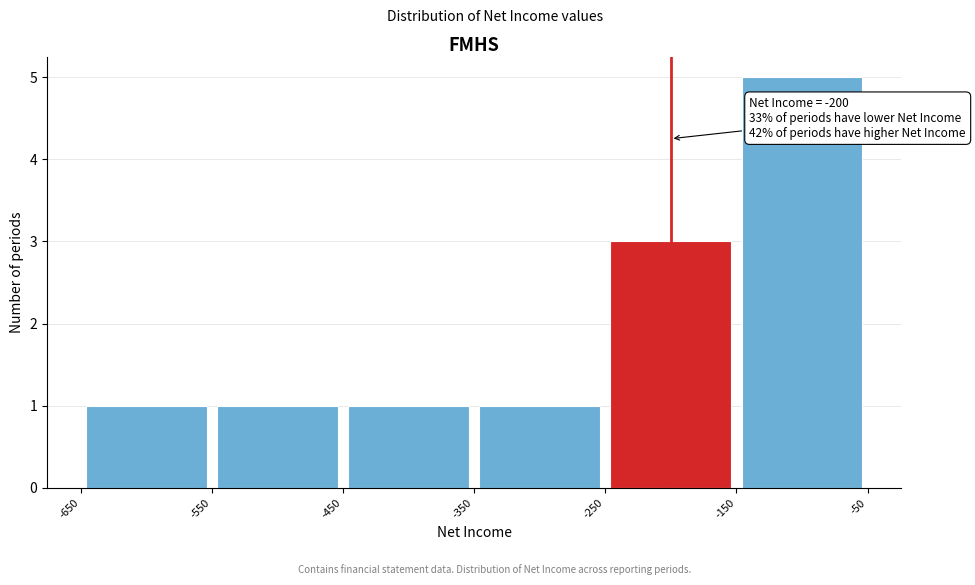

Over which range of the x-axis is the bar tallest?

-150 to -50